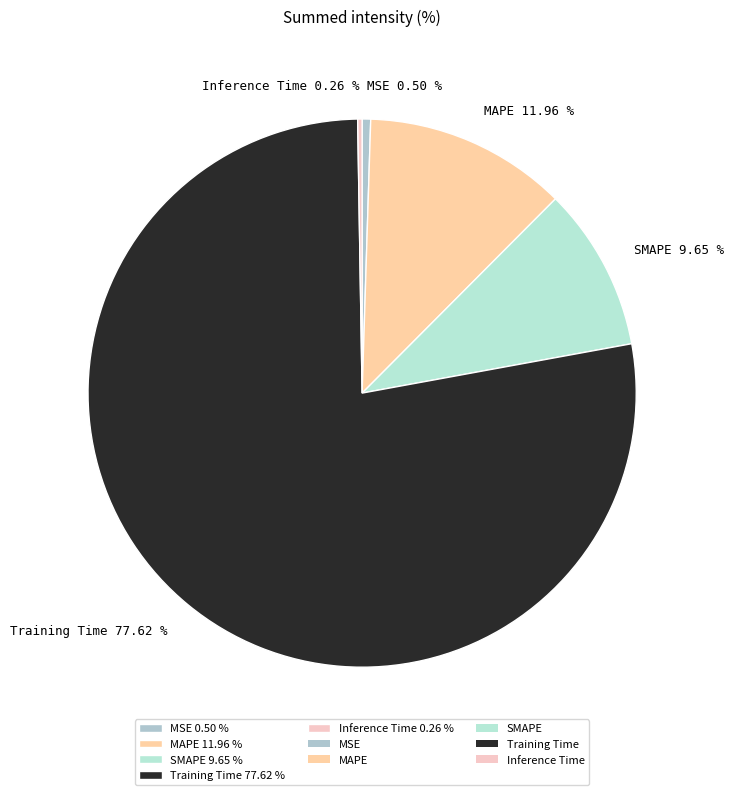

Does Training Time represent more than half of the total?

Yes